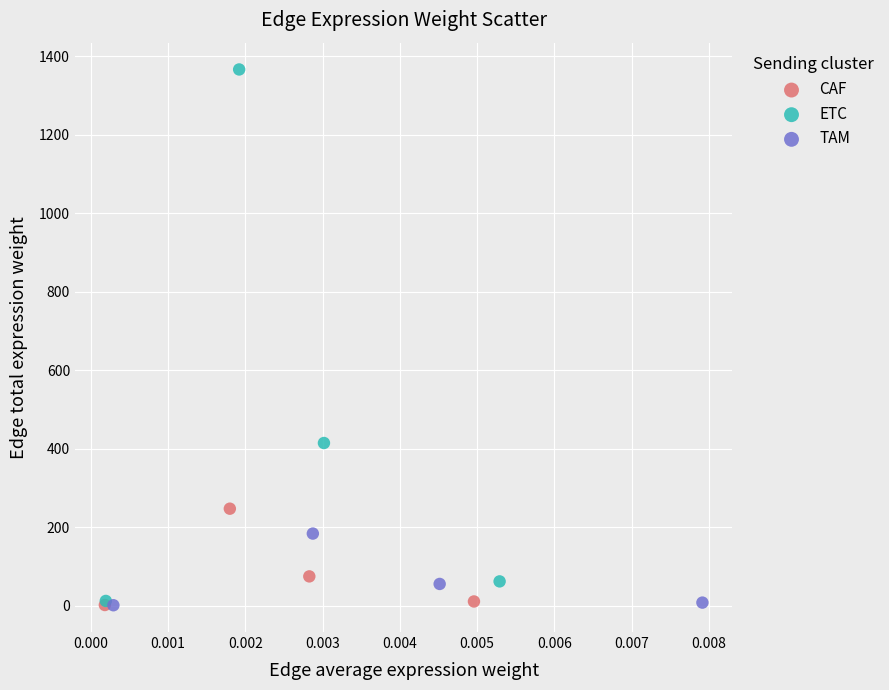

Which series has the widest spread of Y values?

ETC